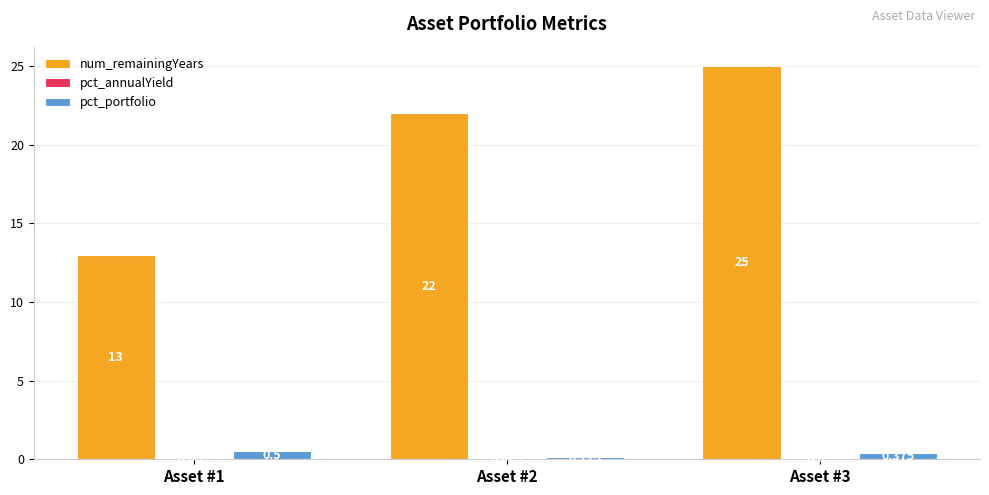

Count the number of categories in the chart.

3